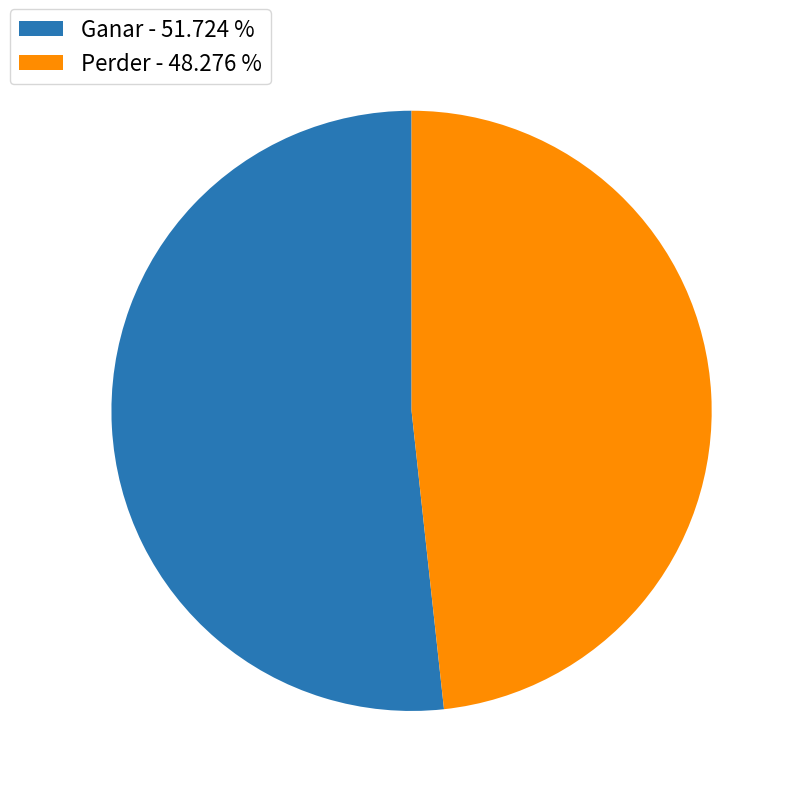

How many segments does this pie chart have?

2